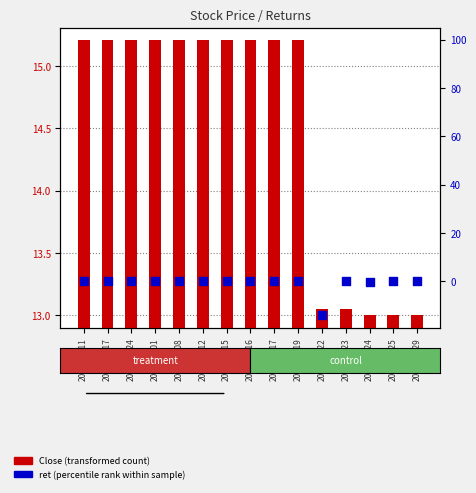

At how many categories does at least one series exceed 8?

15